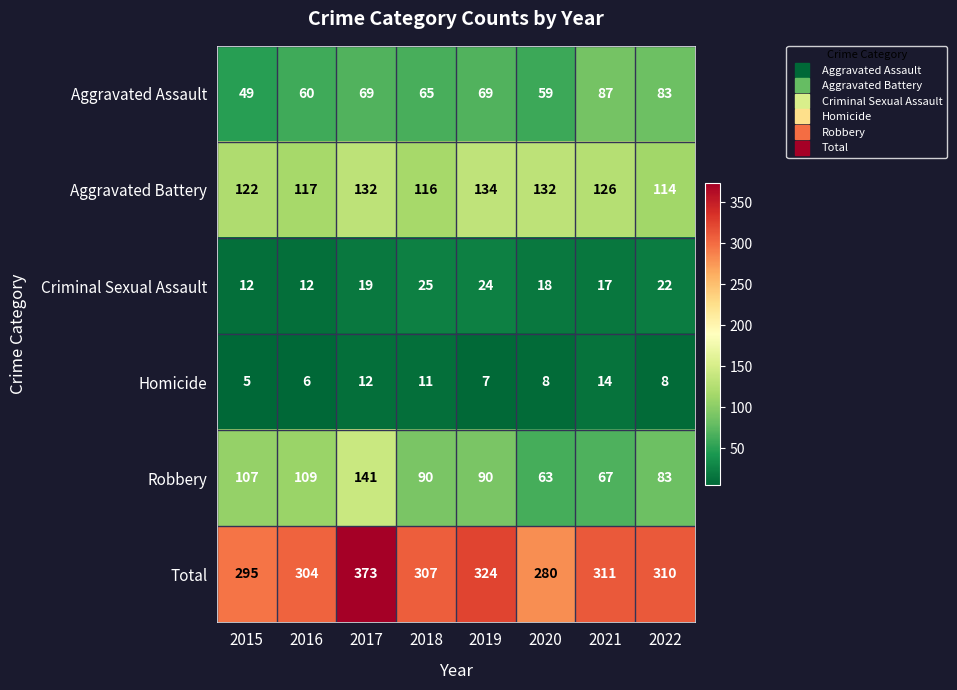

What value does the Homicide series have at 2022?

8